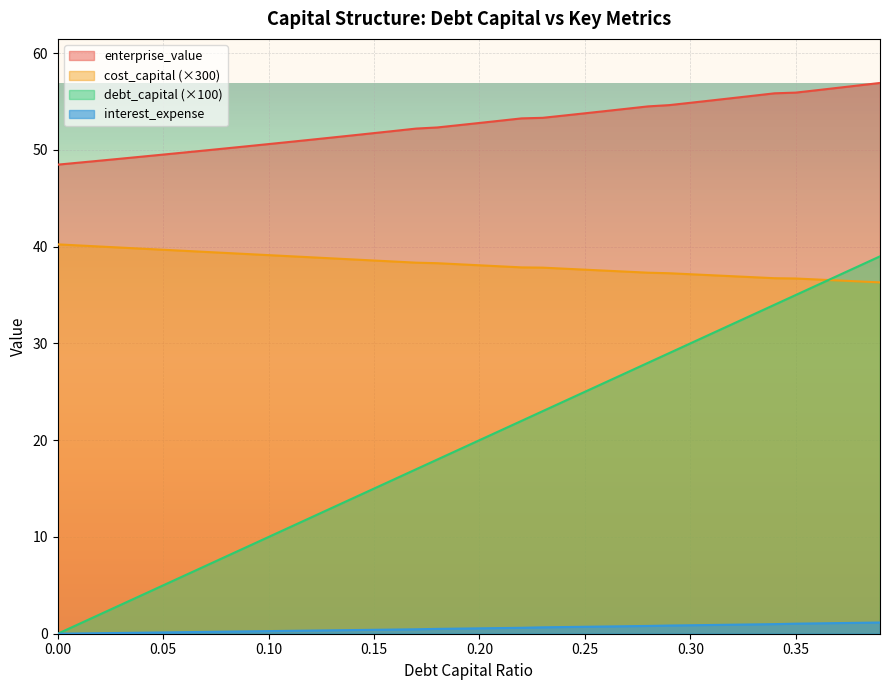

At 0.36, list the series in order from largest to smallest.

enterprise_value, cost_capital, debt_capital, interest_expense